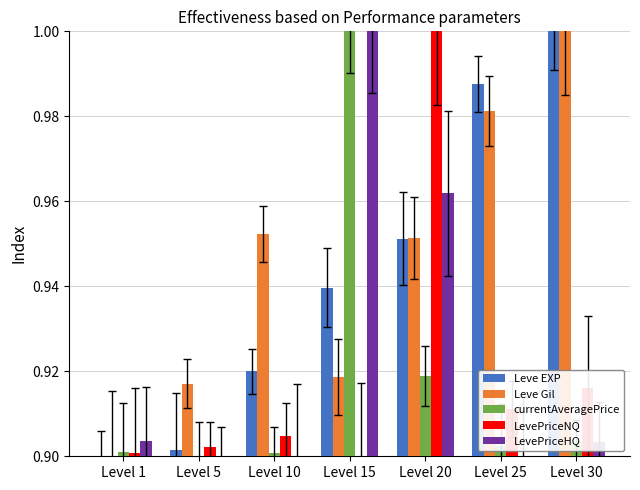

Reading right to left, list all the values displayed in this chart.

Leve EXP: 1.0	1.0	1.0	0.9	0.9	0.9	0.9
Leve Gil: 1.0	1.0	1.0	0.9	1.0	0.9	0.9
currentAveragePrice: 0.9	0.9	0.9	1.0	0.9	0.9	0.9
LevePriceNQ: 0.9	0.9	1.0	0.9	0.9	0.9	0.9
LevePriceHQ: 0.9	0.9	1.0	1.0	0.9	0.9	0.9